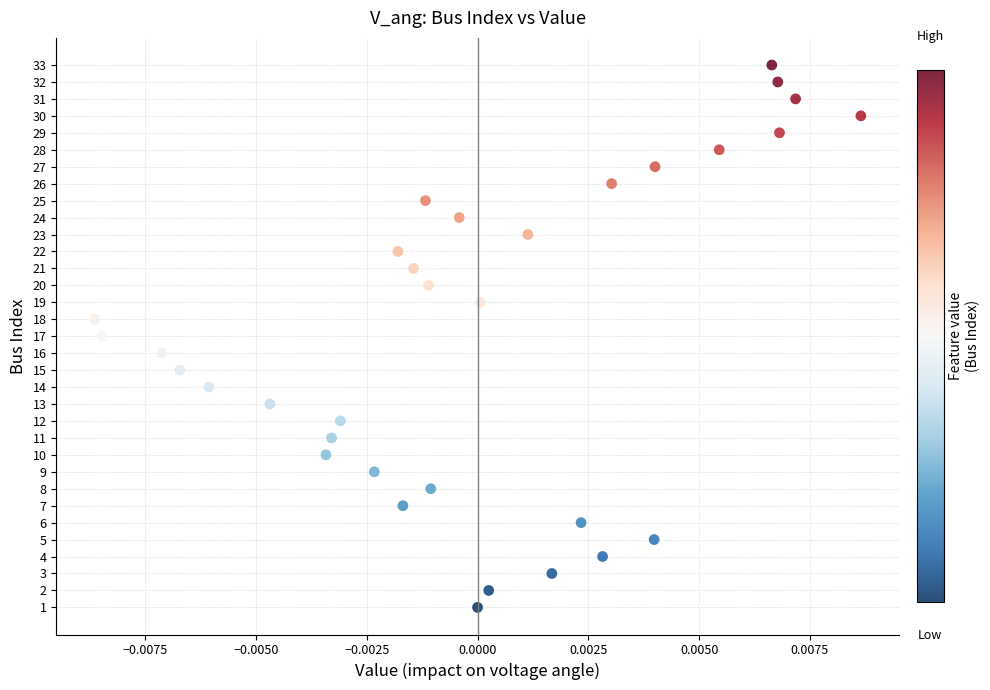

What is the range of Y values (max minus min)?

32